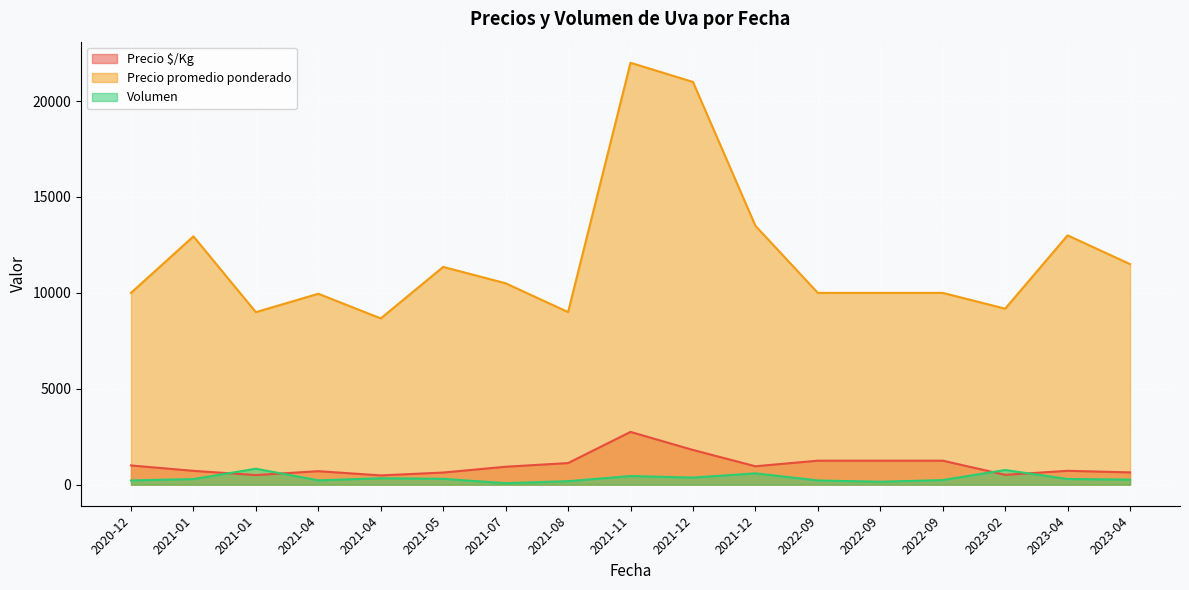

How many lines are shown in the chart?

3